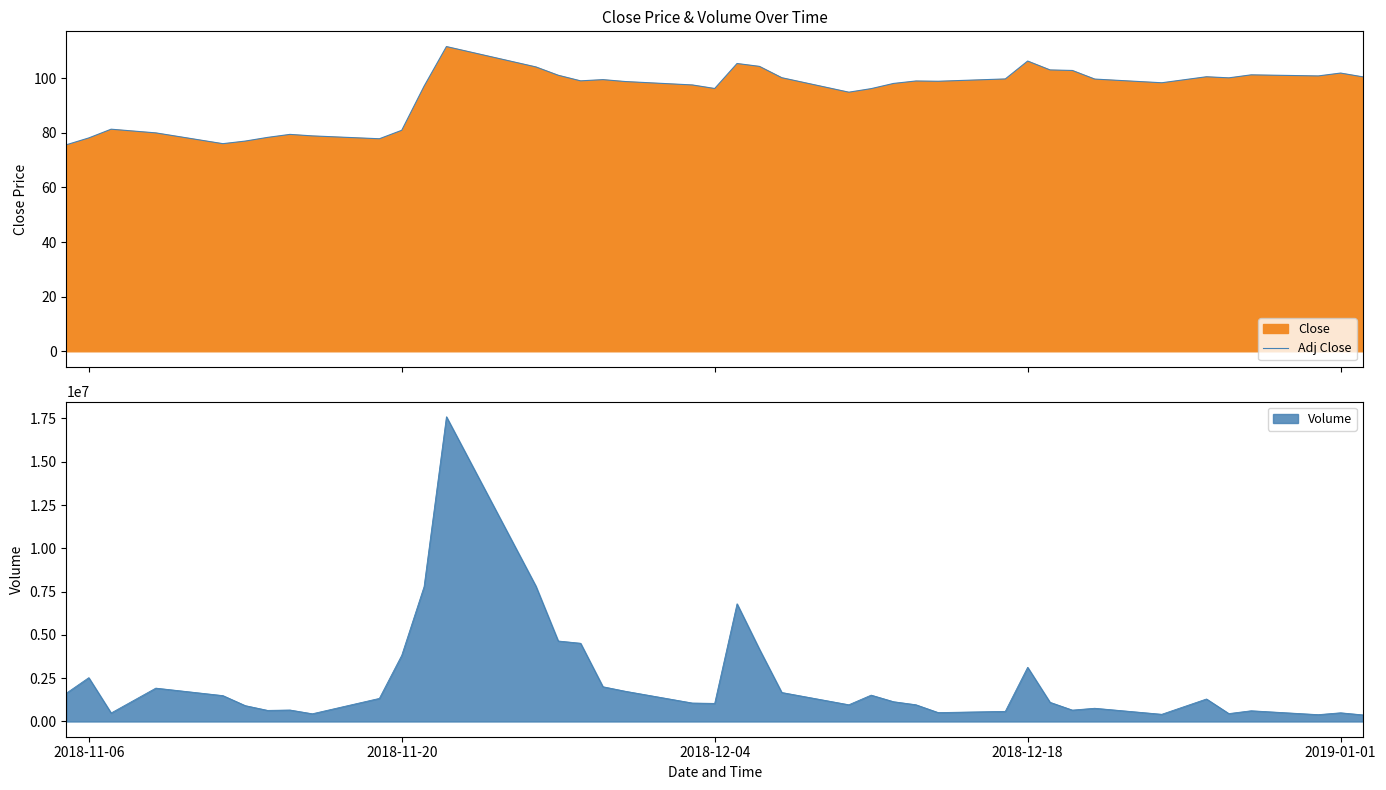

How many data points does each series have?

40